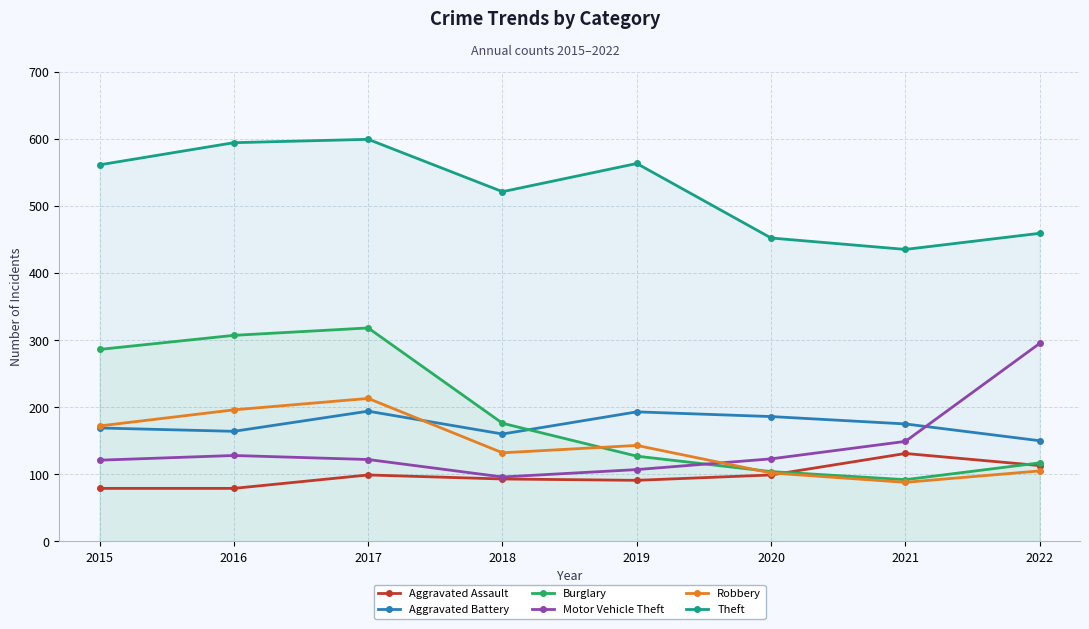

Rank the categories by Robbery value from highest to lowest.

2017, 2016, 2015, 2019, 2018, 2022, 2020, 2021